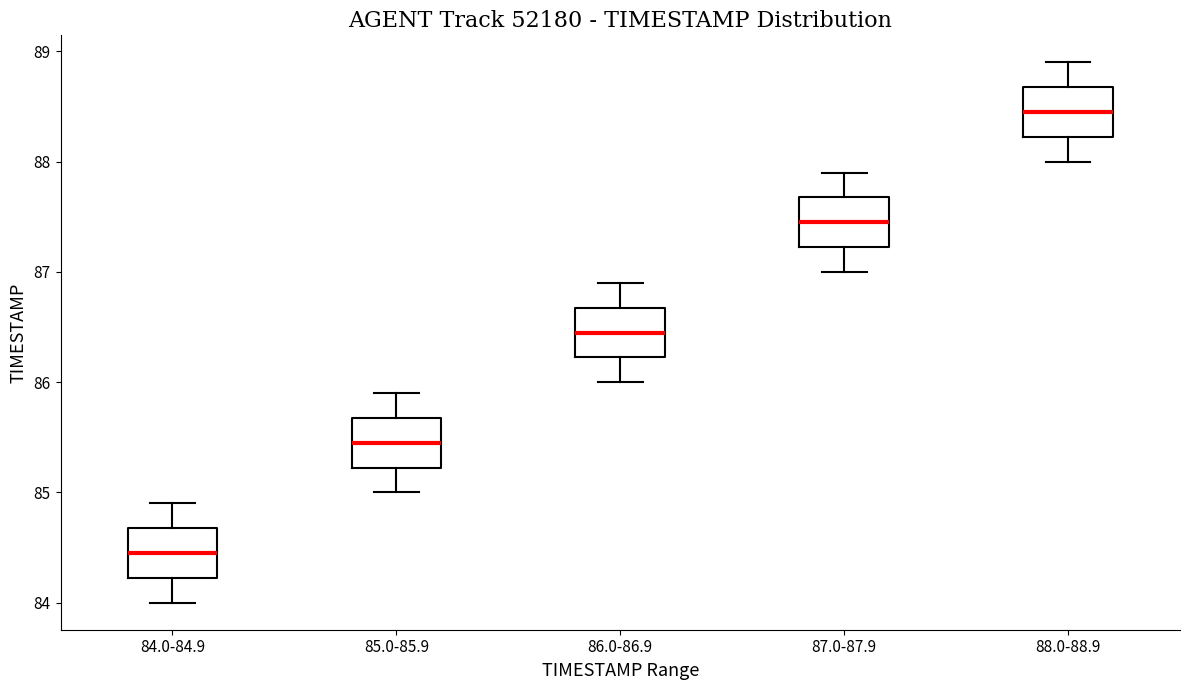

Where does the lower whisker of the box for 84.0-84.9 end on the y-axis? The values are not printed on the chart, so give them approximately, as read against the axis.

84.0